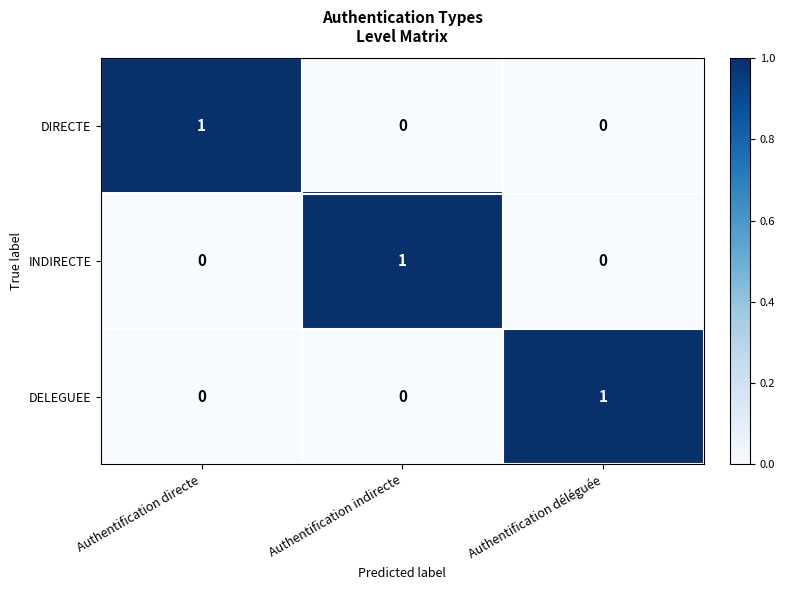

At how many categories does at least one series exceed 0?

3